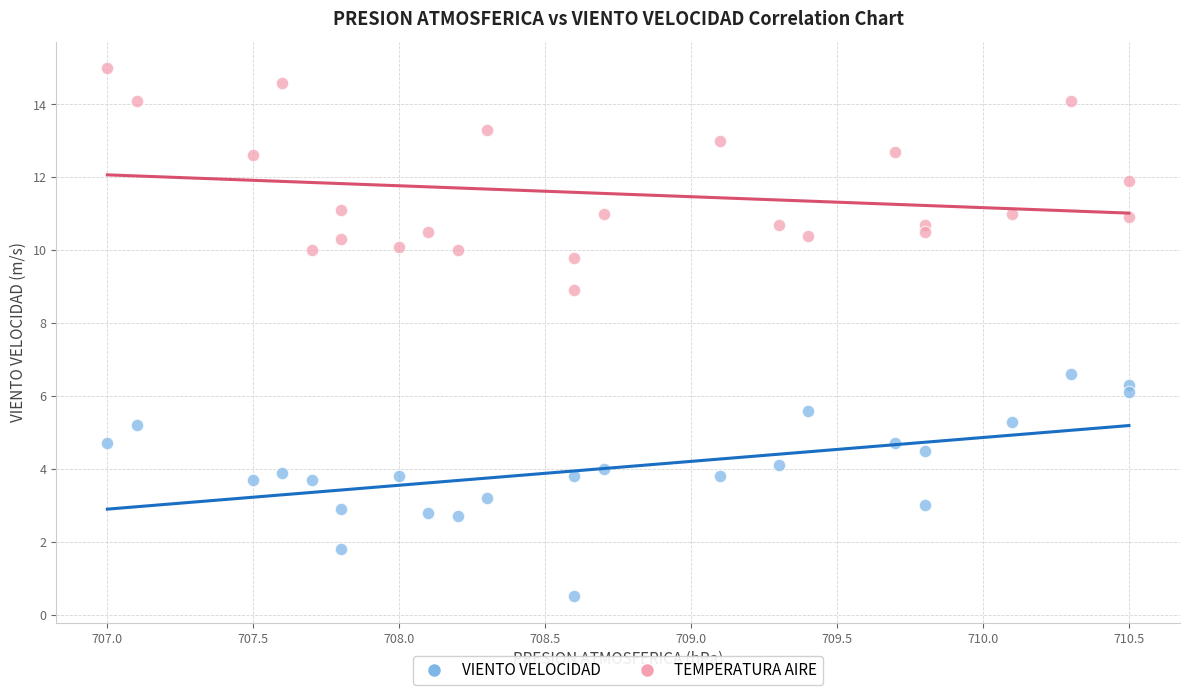

Across all data points, what is the range of X values (max minus min)?

3.5